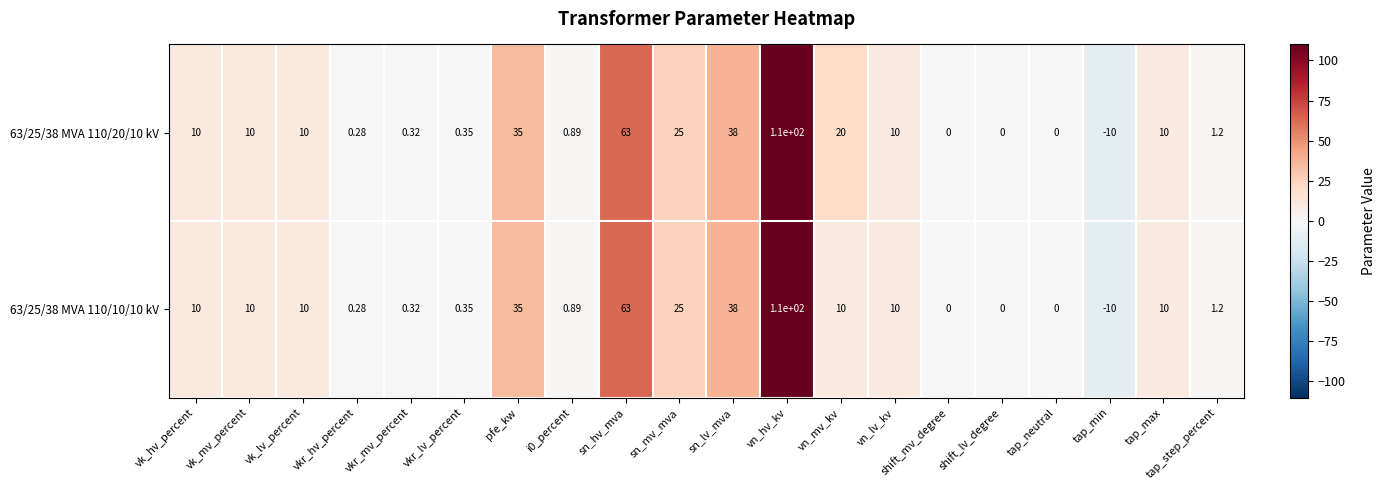

How many values in the 63/25/38 MVA 110/20/10 kV series are below 10?

9